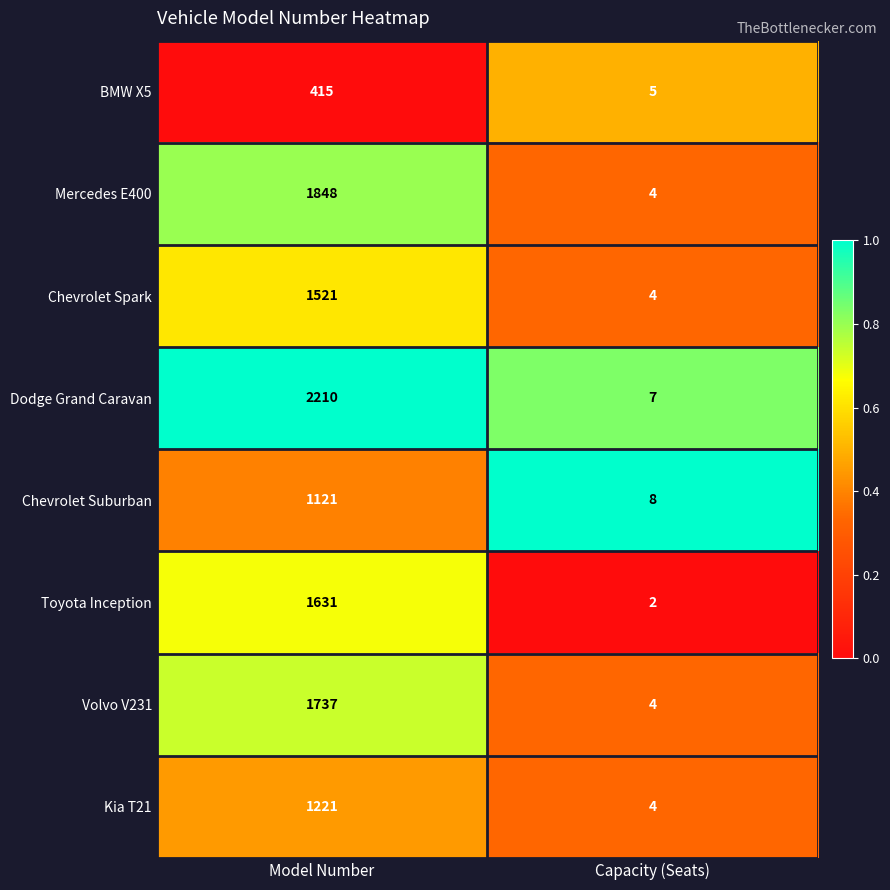

Reading left to right, transcribe all the data shown in this chart.

BMW X5: 415	5
Mercedes E400: 1848	4
Chevrolet Spark: 1521	4
Dodge Grand Caravan: 2210	7
Chevrolet Suburban: 1121	8
Toyota Inception: 1631	2
Volvo V231: 1737	4
Kia T21: 1221	4